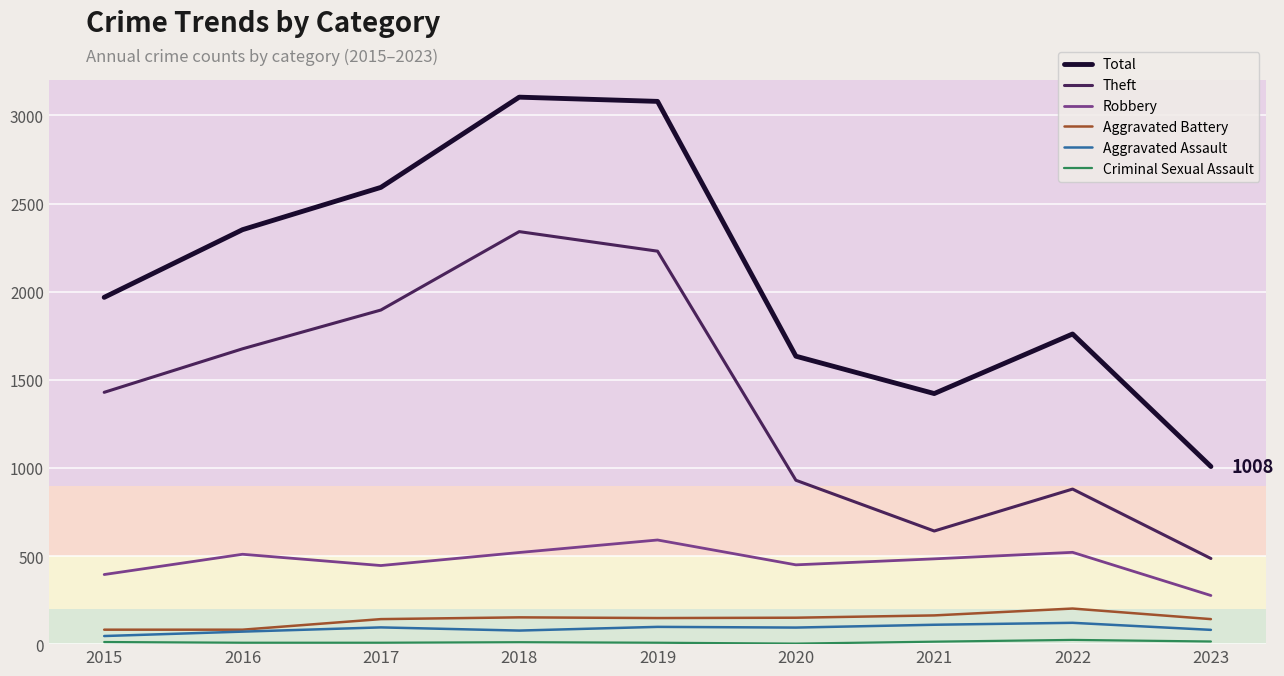

How many interior local valleys does the Total series have?

1